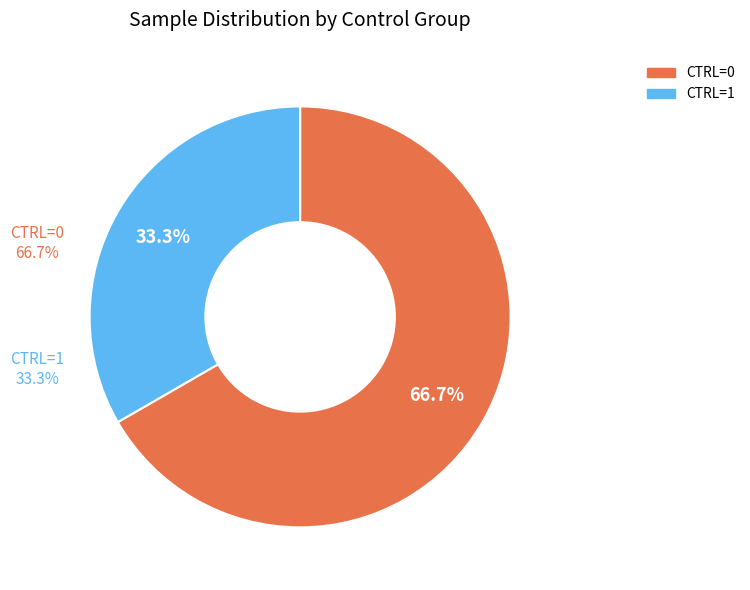

Which slice represents more than half of the pie?

CTRL=0 (NB_COL=1)